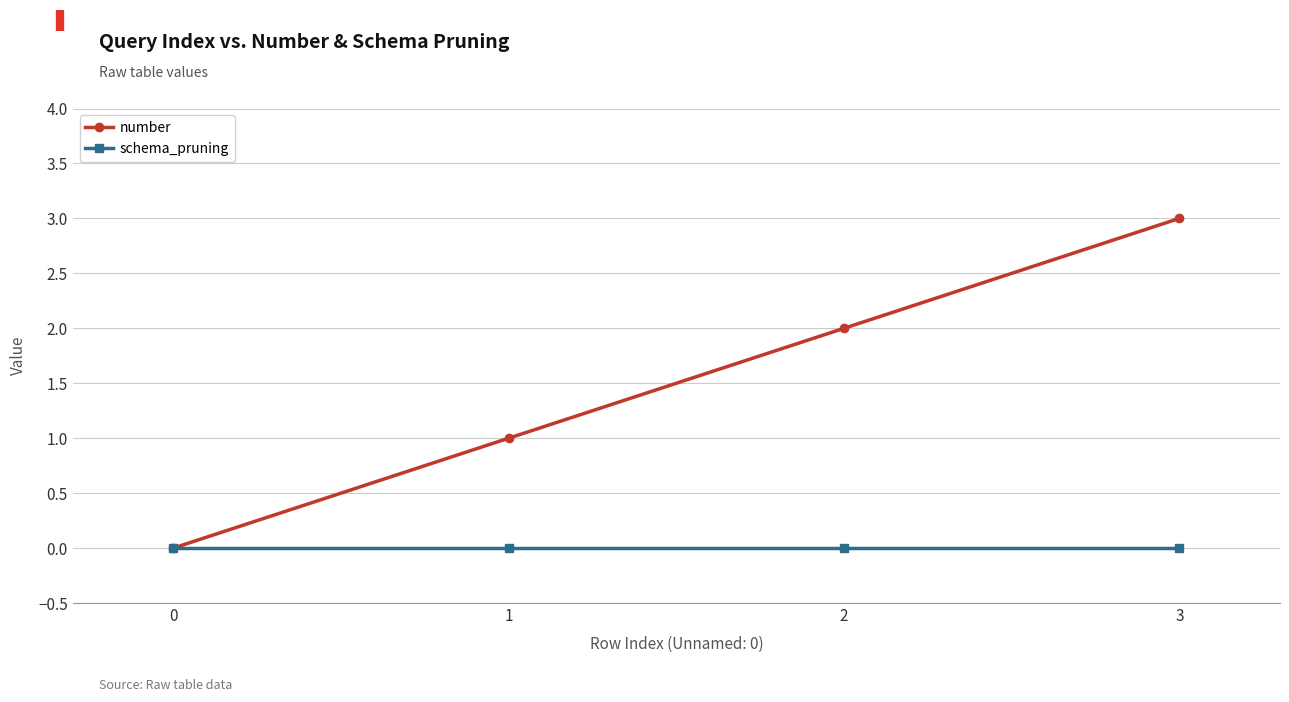

True or false: number has more than 1 interior local peaks.

False